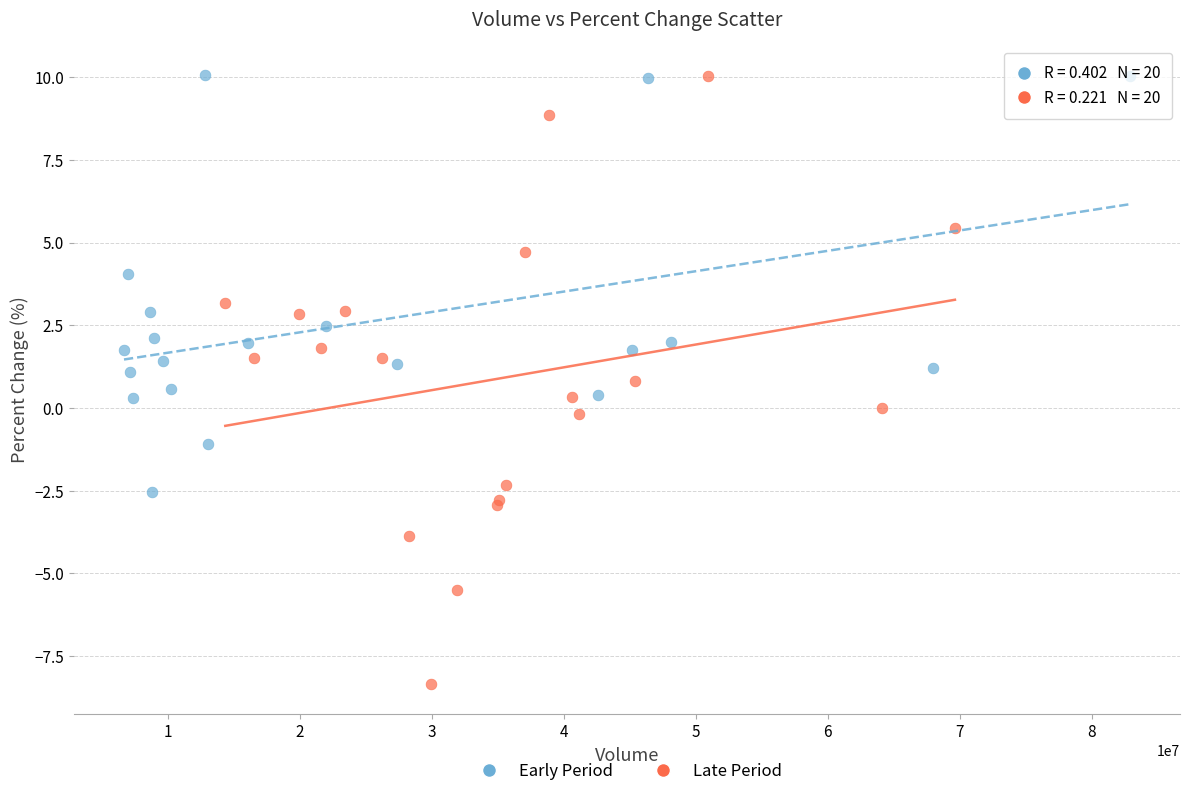

Which series contains the lowest Y value?

Late Period